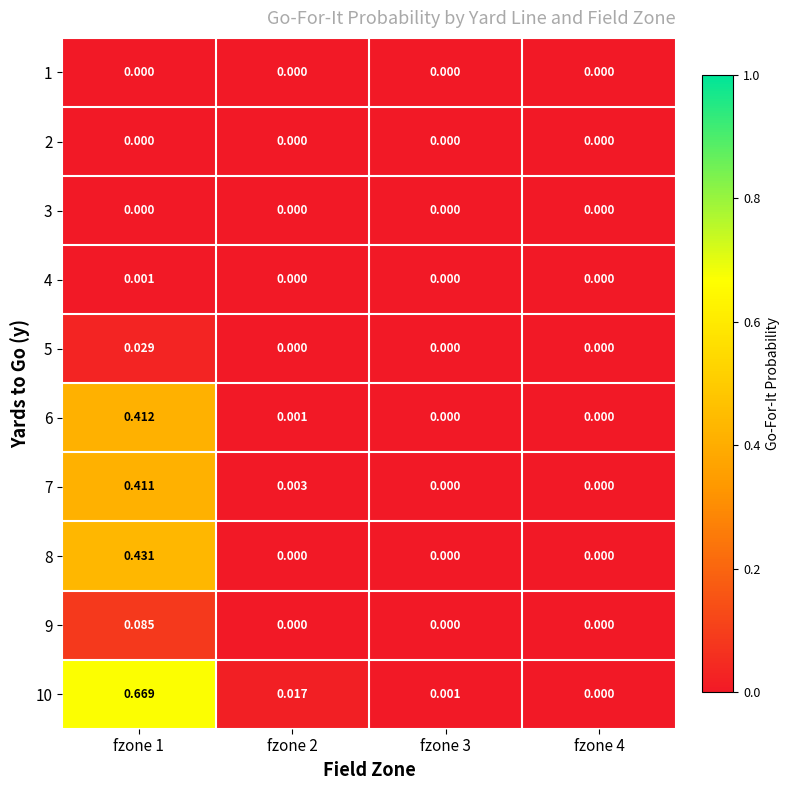

Is the value of 7 at fzone 2 greater than the value of 9 at fzone 4?

Yes